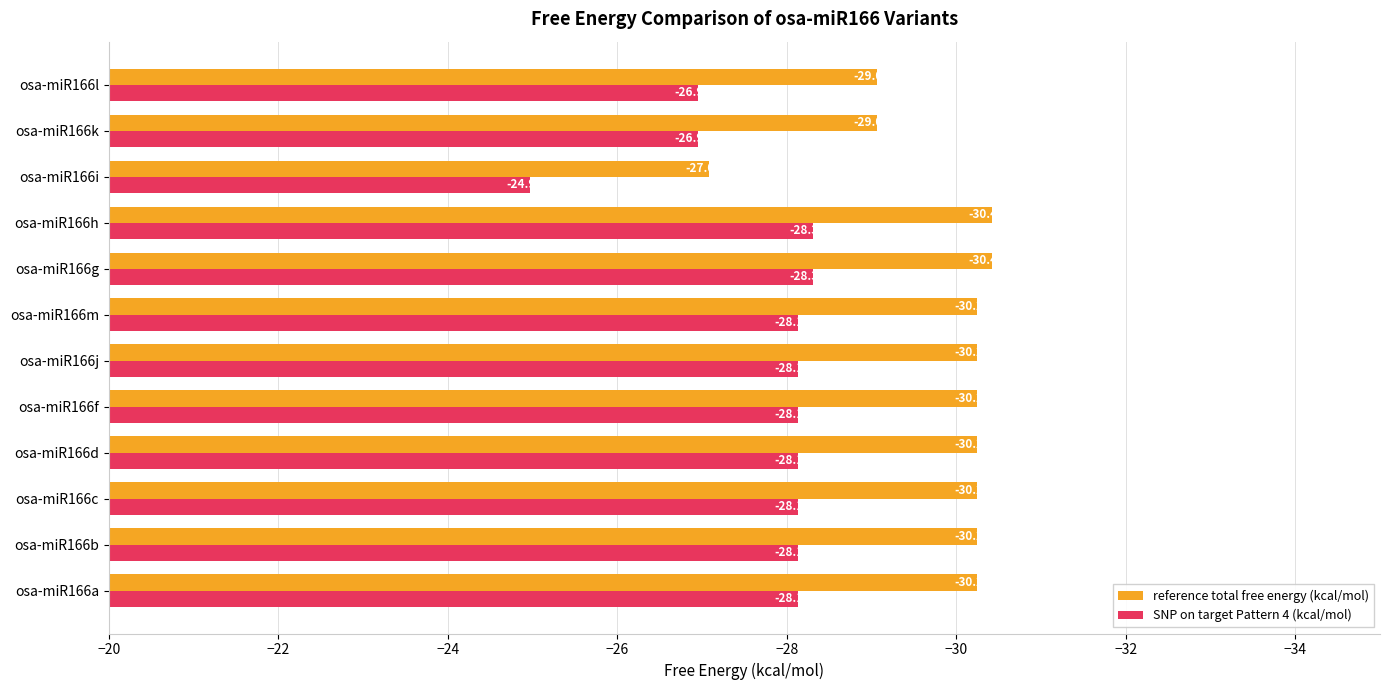

At which category is the sum across all series the highest?

osa-miR166i